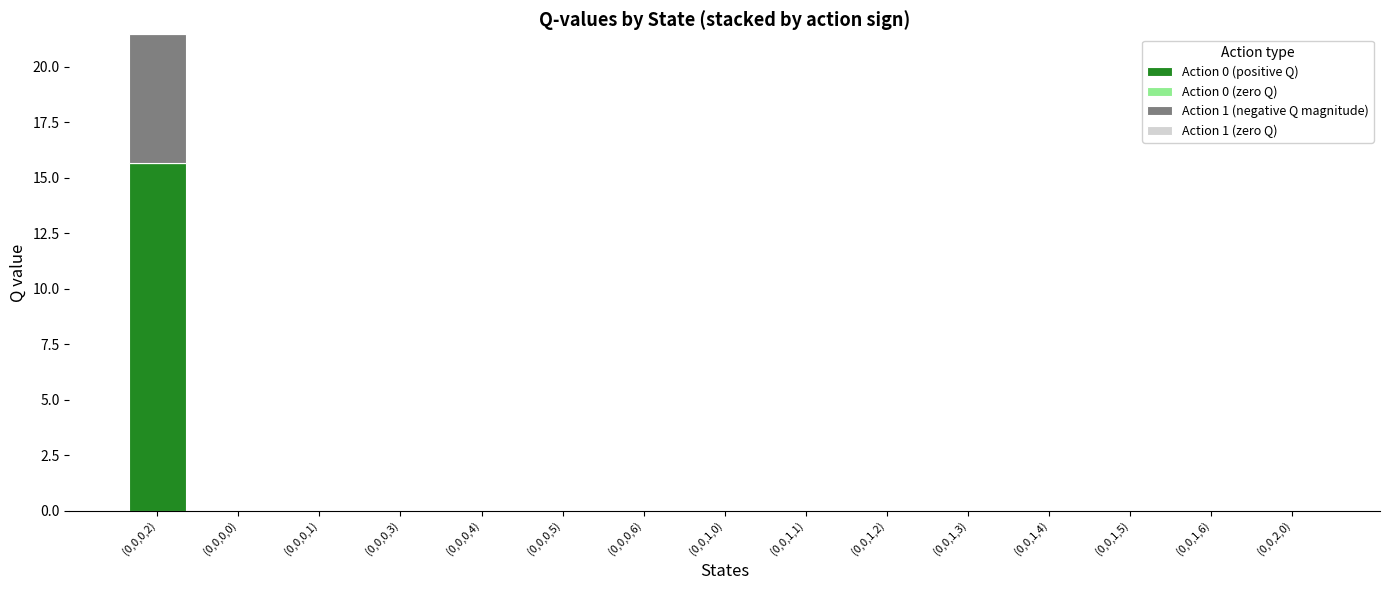

Reading left to right, what are the values for Action 0 (positive Q)?

(0,0,0,2)=15.6	(0,0,0,0)=0.0	(0,0,0,1)=0.0	(0,0,0,3)=0.0	(0,0,0,4)=0.0	(0,0,0,5)=0.0	(0,0,0,6)=0.0	(0,0,1,0)=0.0	(0,0,1,1)=0.0	(0,0,1,2)=0.0	(0,0,1,3)=0.0	(0,0,1,4)=0.0	(0,0,1,5)=0.0	(0,0,1,6)=0.0	(0,0,2,0)=0.0